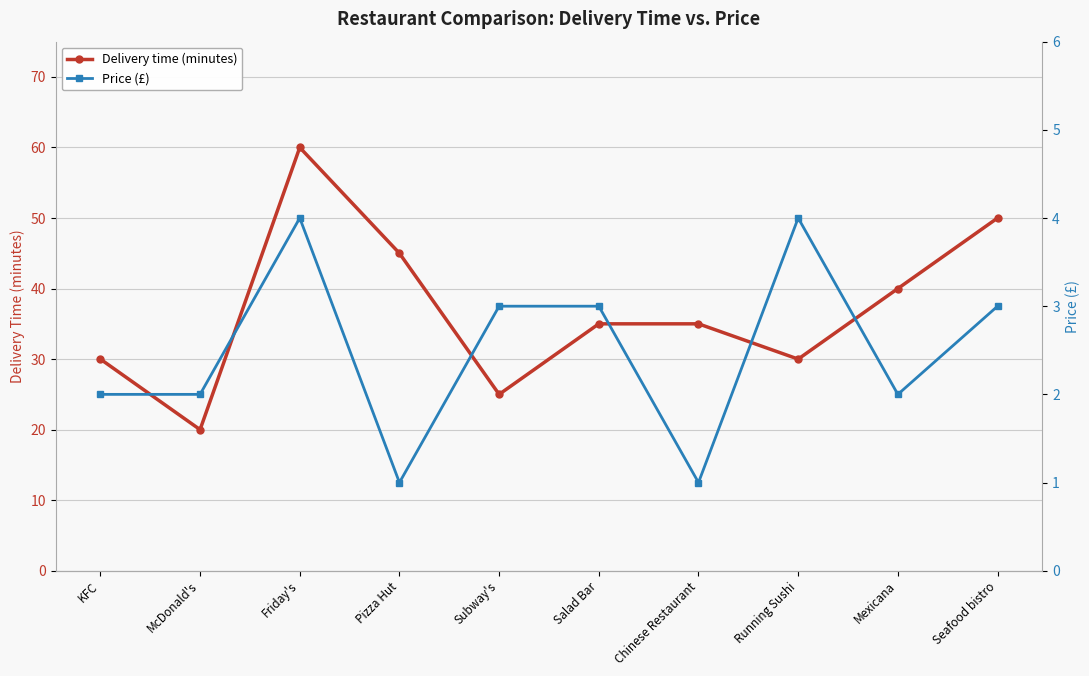

How many distinct data groups are displayed?

2